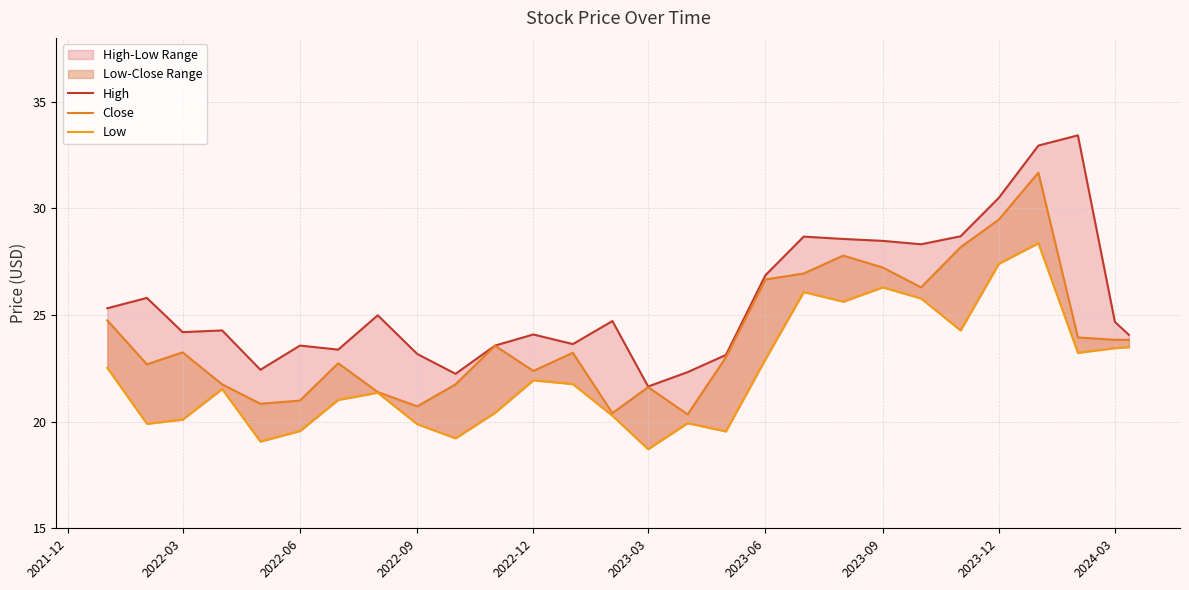

Reading left to right, extract all data points from this chart.

High: 25.3	25.8	24.2	24.3	22.4	23.6	23.4	25.0	23.2	22.2	23.6	24.1	23.6	24.7	21.6	22.3	23.1	26.9	28.7	28.6	28.5	28.3	28.7	30.5	33.0	33.4	24.7	24.1
Close: 24.8	22.7	23.2	21.8	20.8	21.0	22.7	21.4	20.7	21.8	23.6	22.4	23.2	20.4	21.6	20.3	23.0	26.7	27.0	27.8	27.2	26.3	28.2	29.5	31.7	24.0	23.8	23.8
Low: 22.5	19.9	20.1	21.5	19.1	19.6	21.0	21.4	19.9	19.2	20.4	21.9	21.8	20.3	18.7	19.9	19.5	22.9	26.1	25.6	26.3	25.8	24.3	27.4	28.4	23.2	23.5	23.5